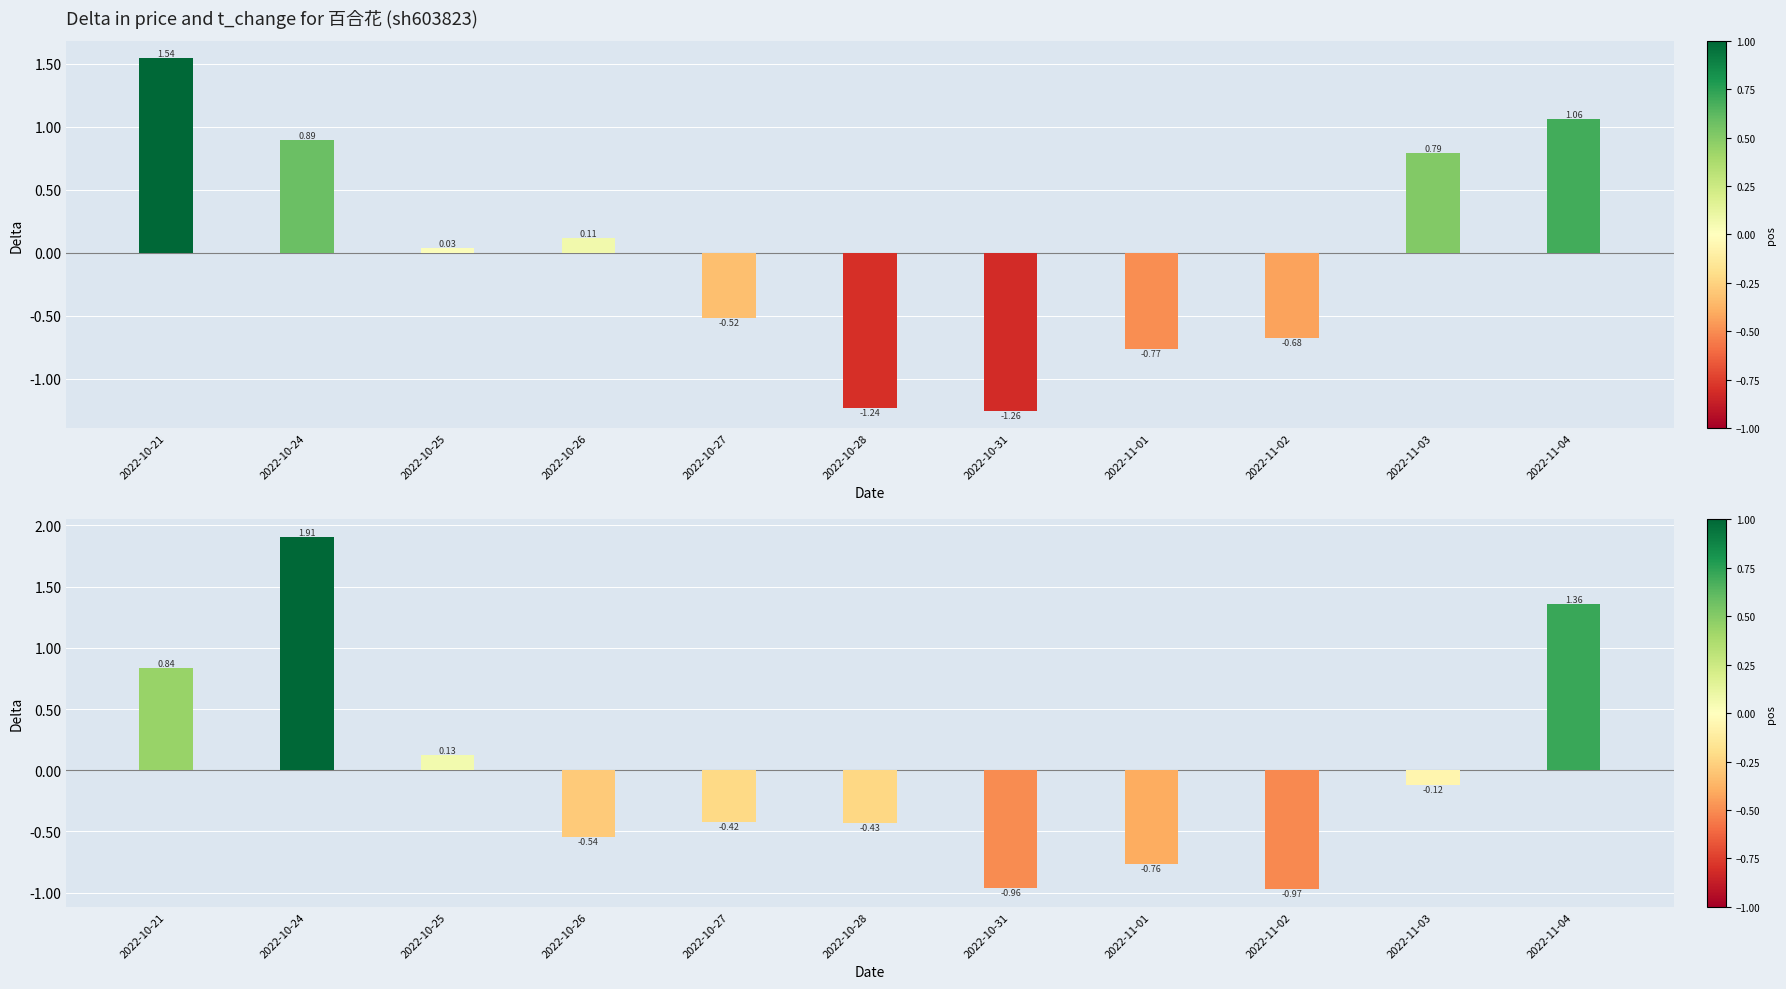

How many data points does each series have?

11